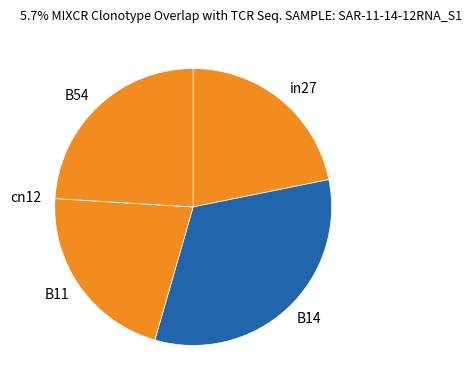

Which category has the biggest portion of the pie?

B14